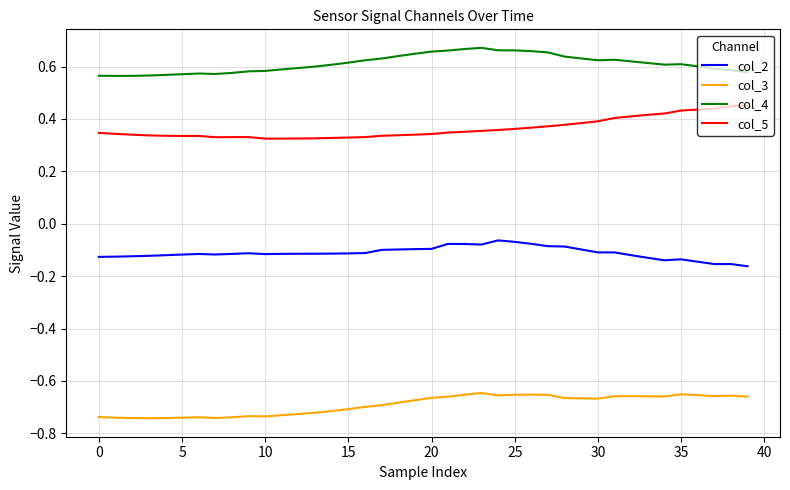

Rank the series by their average value, from lowest to highest.

col_3, col_2, col_5, col_4